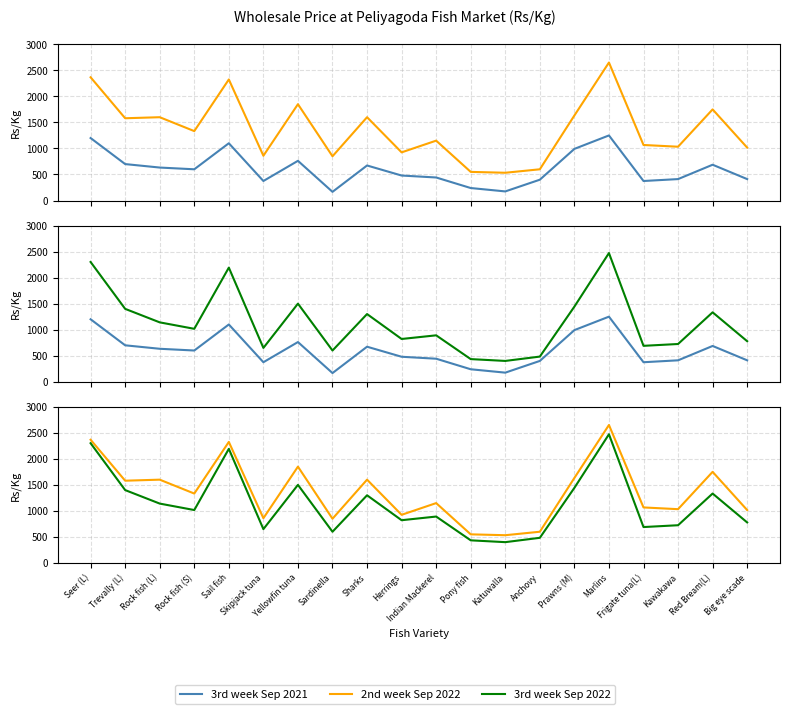

Is the value of 3rd week Sep 2021 at Sardinella greater than the value of 2nd week Sep 2022 at Pony fish?

No